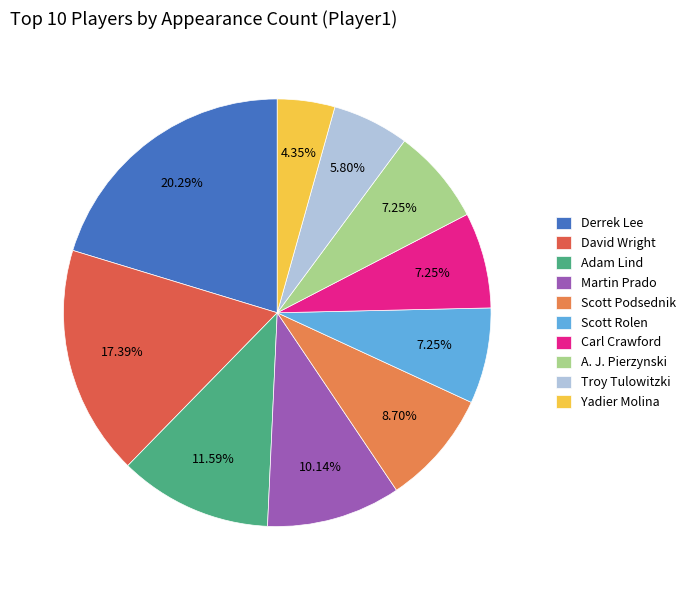

What is the largest slice in the pie chart?

Derrek Lee